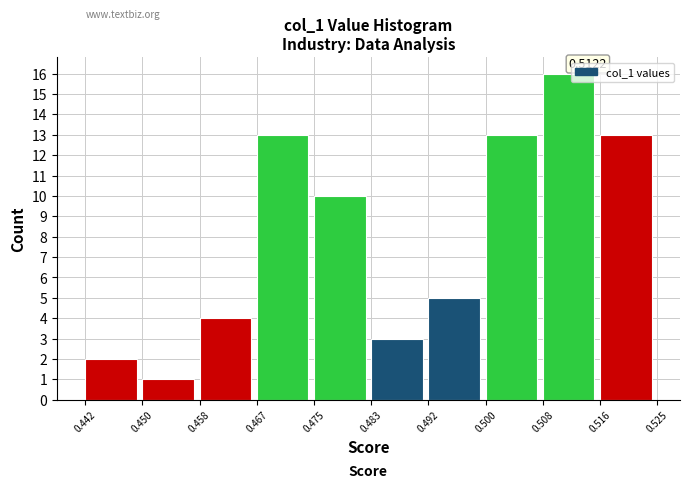

Over which range of the x-axis is the bar tallest?

0.508 to 0.516